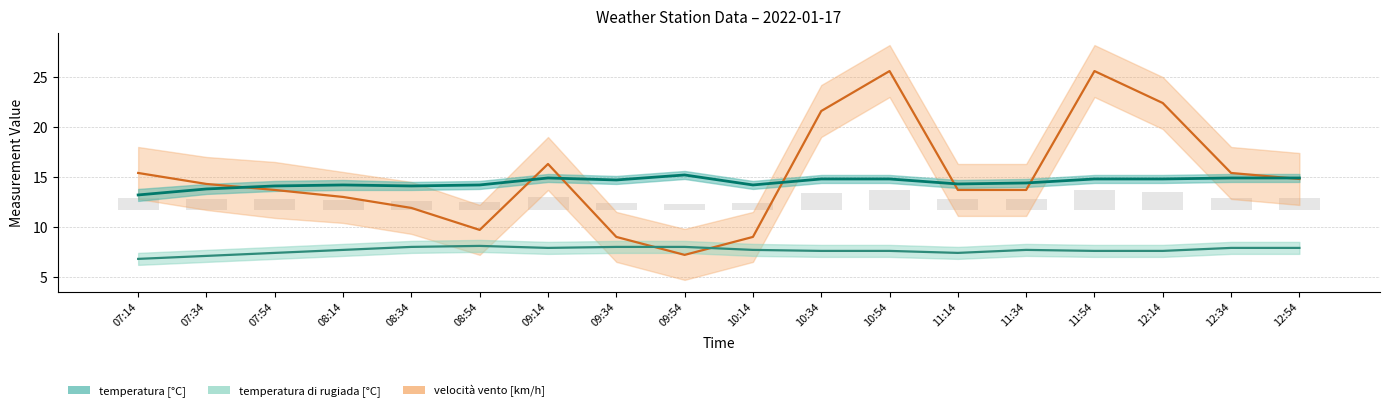

What are all the series names shown in the legend?

velocità vento [km/h], temperatura di rugiada [°C], temperatura [°C]